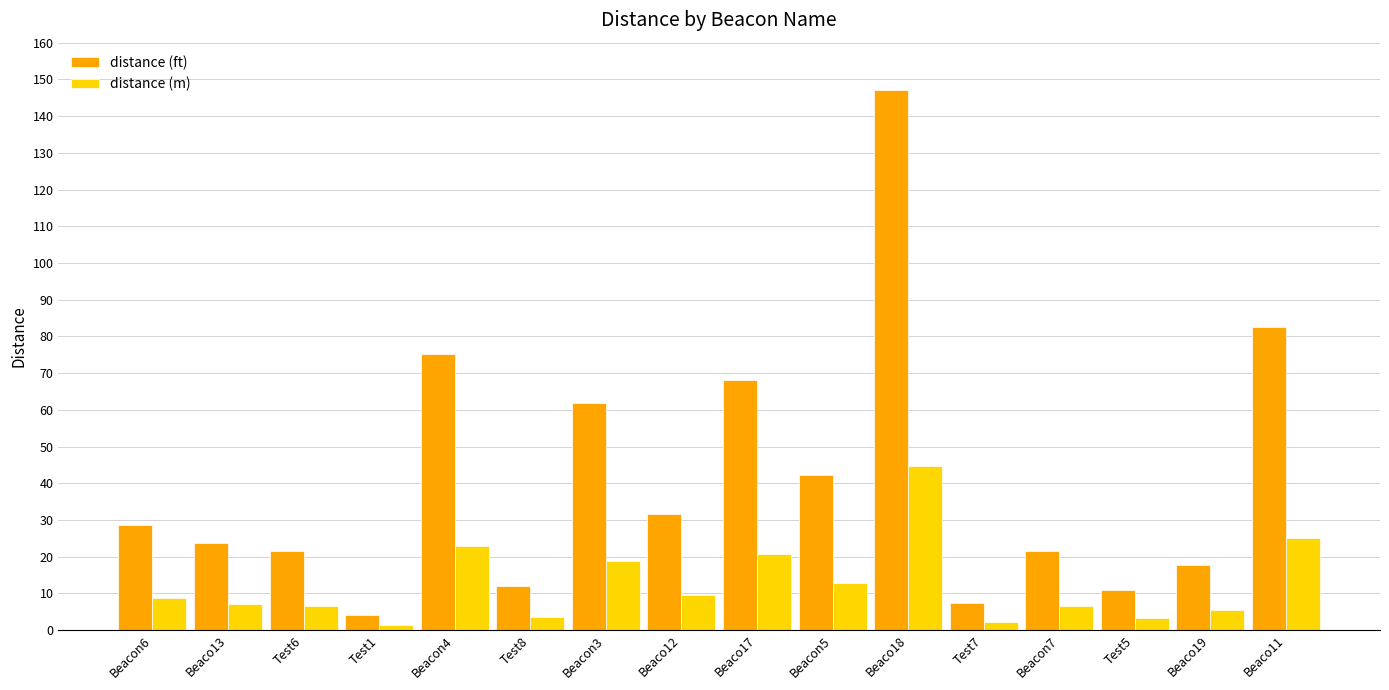

At which category is the sum across all series the highest?

Beaco18